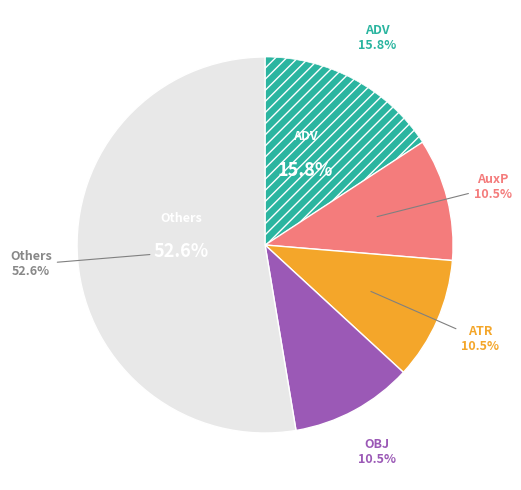

Is the sum of ATR and ATV greater than half?

No